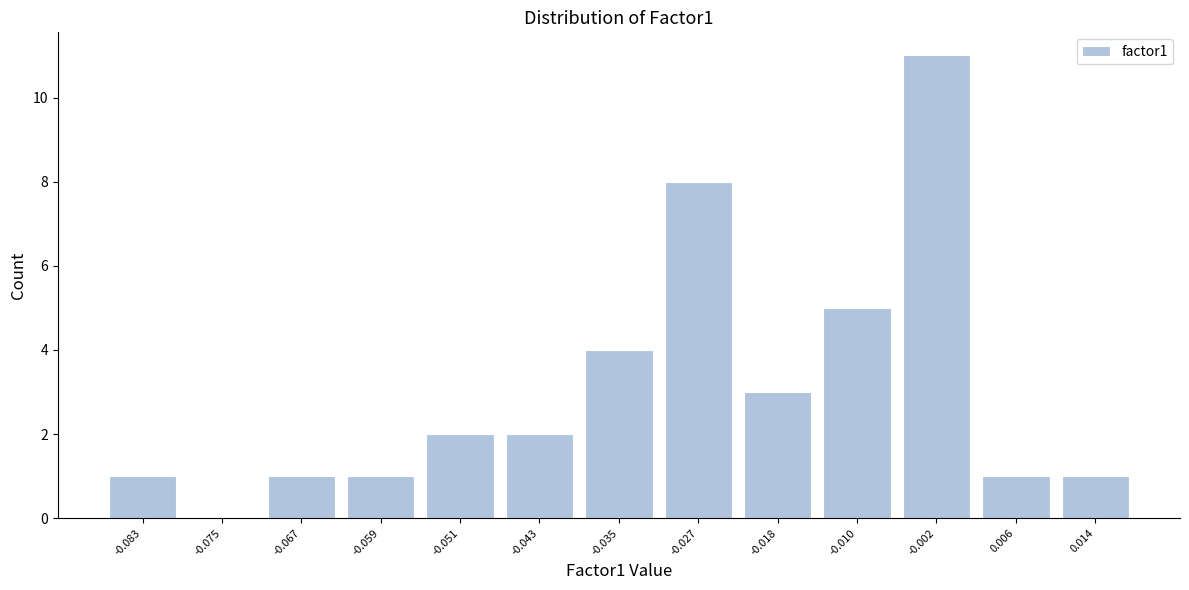

Reading left to right, transcribe this chart: for each bar, give the range it covers on the x-axis and its height. Neither the bar edges nor the heights are printed on the chart, so give them approximately, as read against the axes.

-0.087 to -0.079: 1
-0.079 to -0.071: 0
-0.071 to -0.063: 1
-0.063 to -0.055: 1
-0.055 to -0.047: 2
-0.047 to -0.039: 2
-0.039 to -0.031: 4
-0.031 to -0.023: 8
-0.023 to -0.014: 3
-0.014 to -0.006: 5
-0.006 to 0.002: 11
0.002 to 0.010: 1
0.010 to 0.018: 1